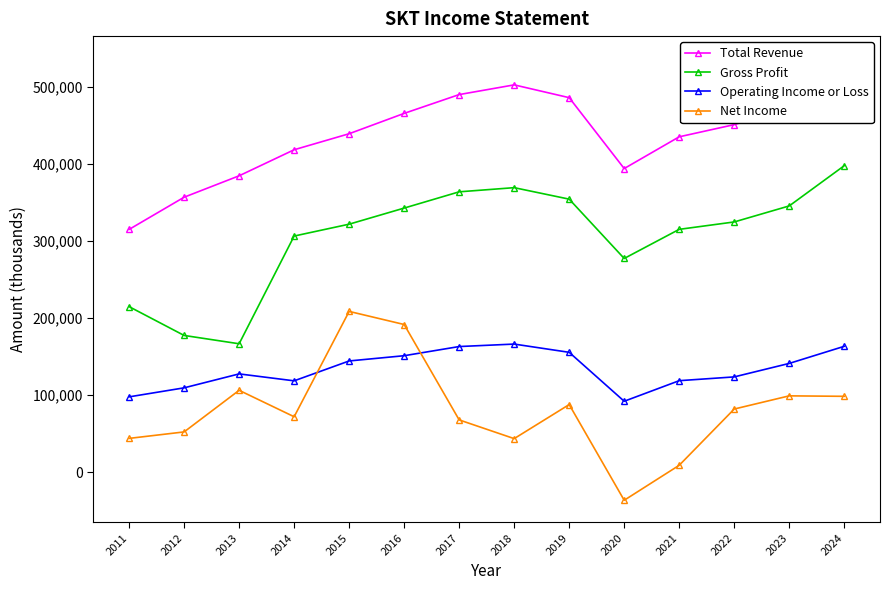

Is the value of Total Revenue at 2023 greater than the value of Gross Profit at 2022?

Yes